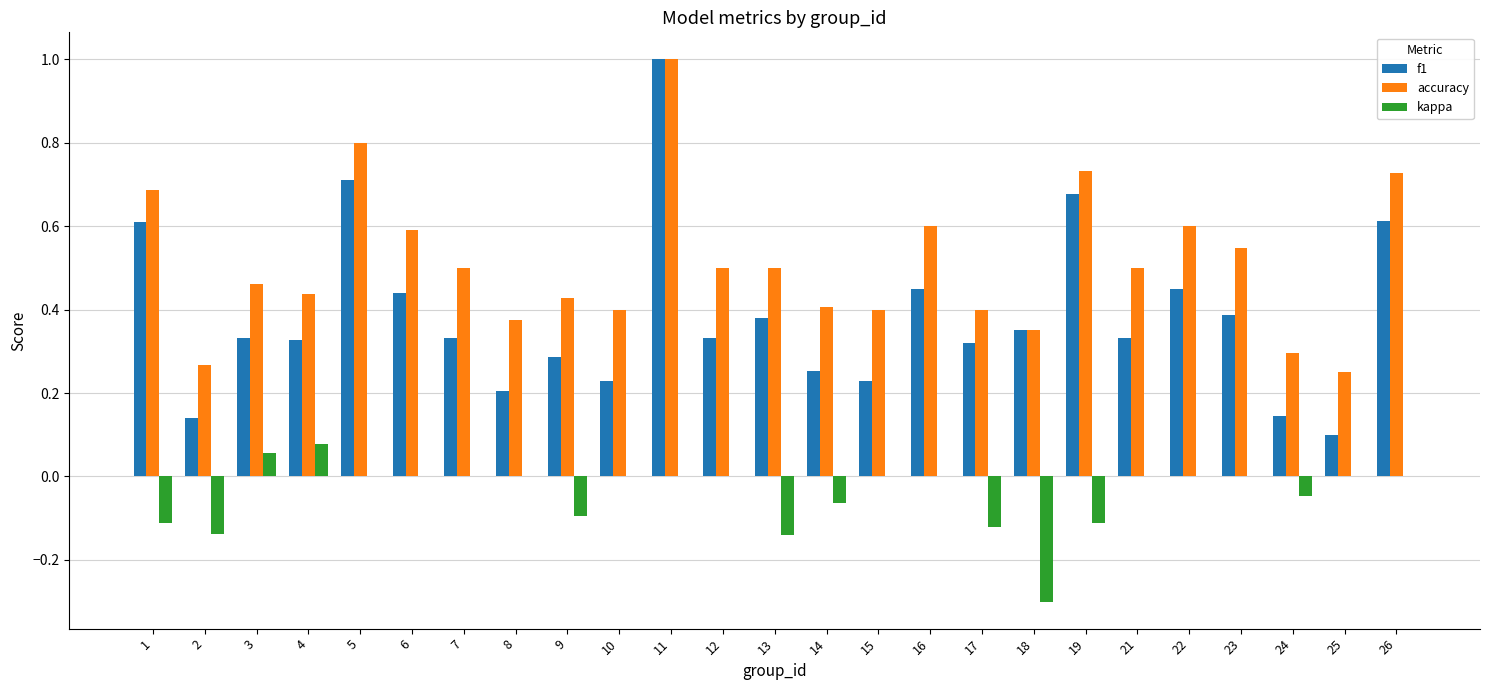

At which label does kappa first exceed 0?

3